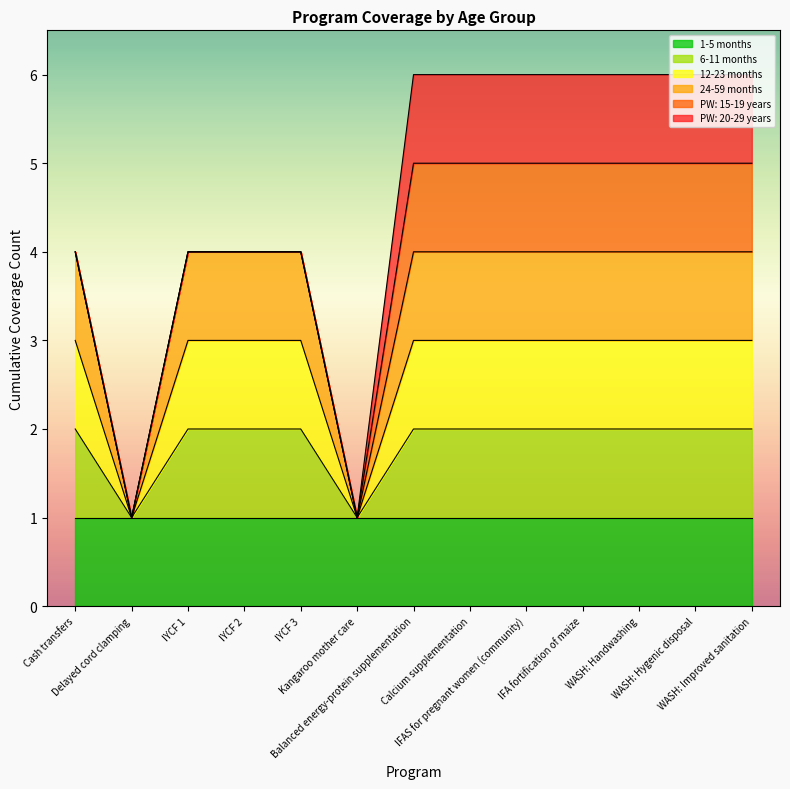

True or false: 24-59 months has more than 2 interior local peaks.

False